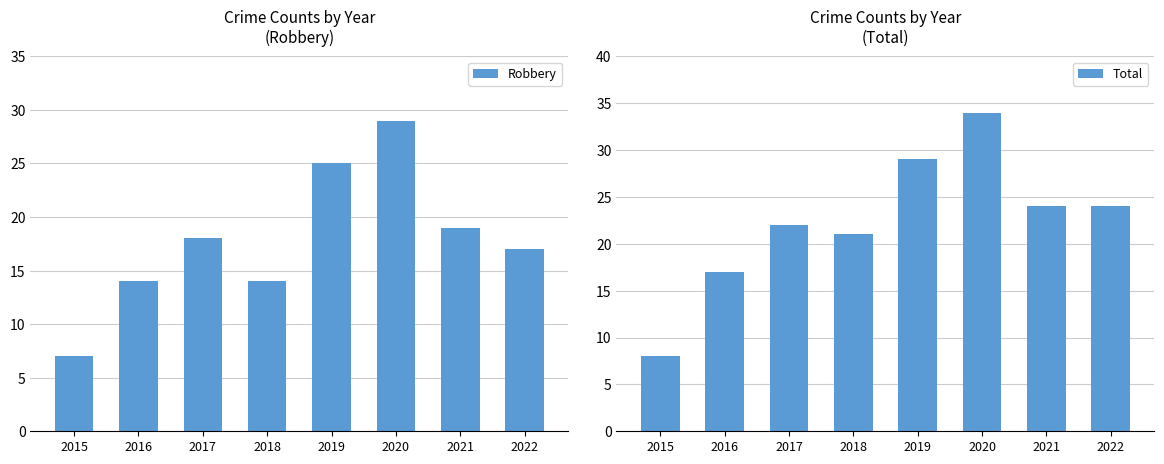

Are the bars horizontal?

No